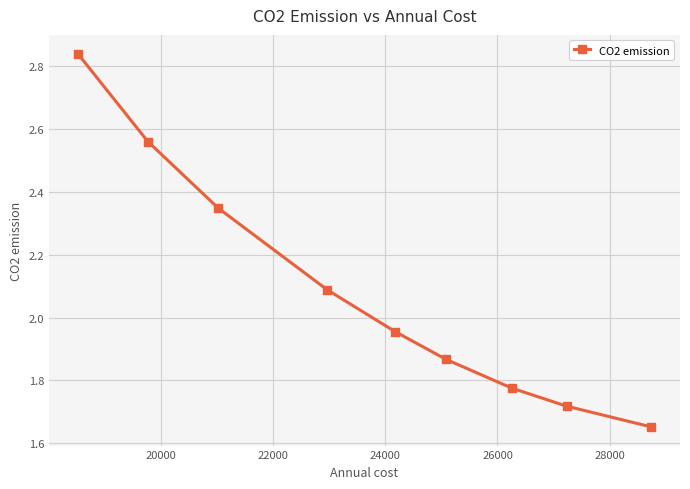

What is the difference between the maximum and minimum values?

1.2